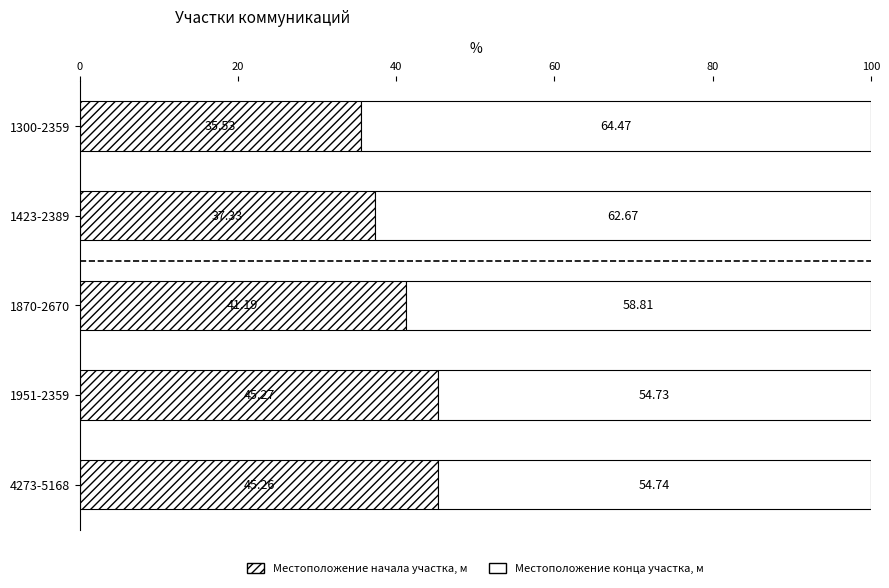

How many categories are shown in the chart?

5